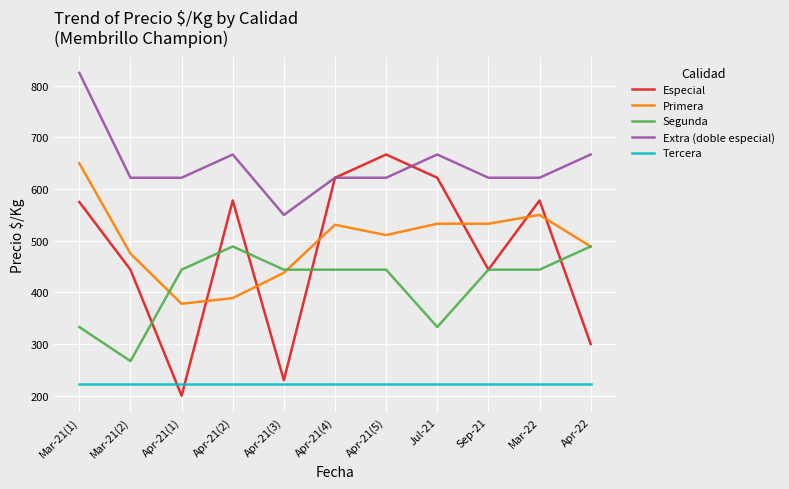

What is the minimum value for Extra (doble especial)?

550